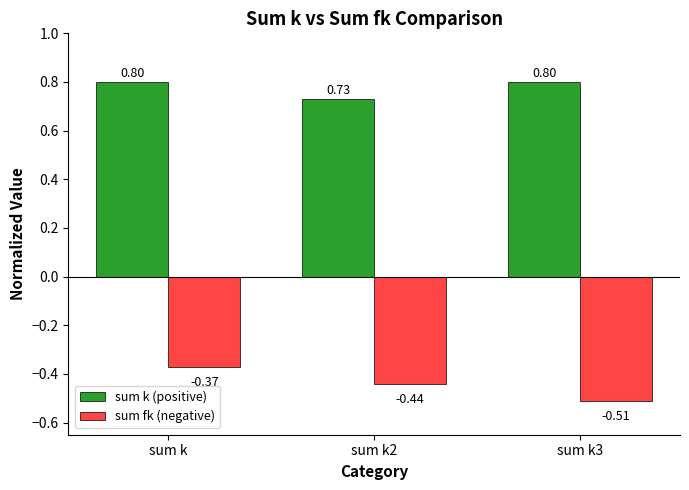

Which series has the widest spread of values?

sum fk (negative)